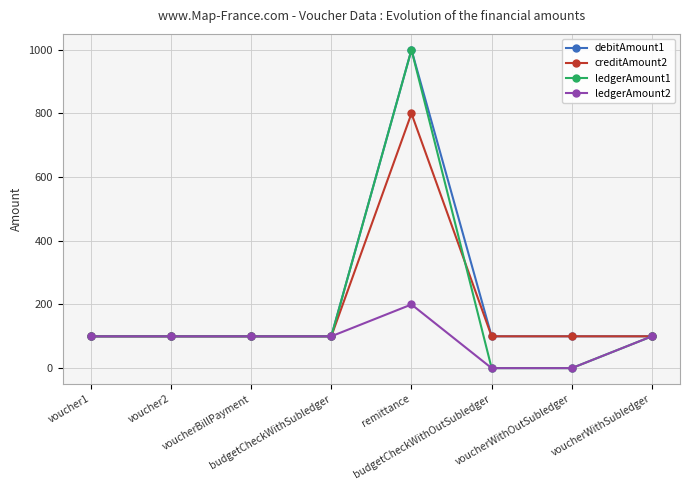

Is the value of ledgerAmount1 at voucherWithOutSubledger greater than the value of creditAmount2 at voucher2?

No